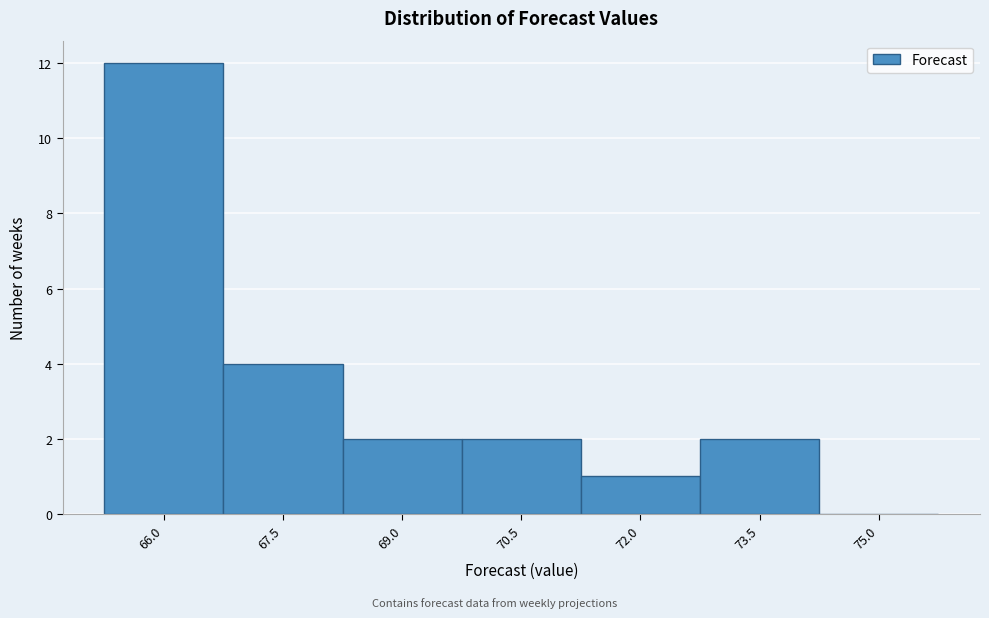

Reading right to left, what are all the values shown in this chart?

75.0=0	73.5=2	72.0=1	70.5=2	69.0=2	67.5=4	66.0=12